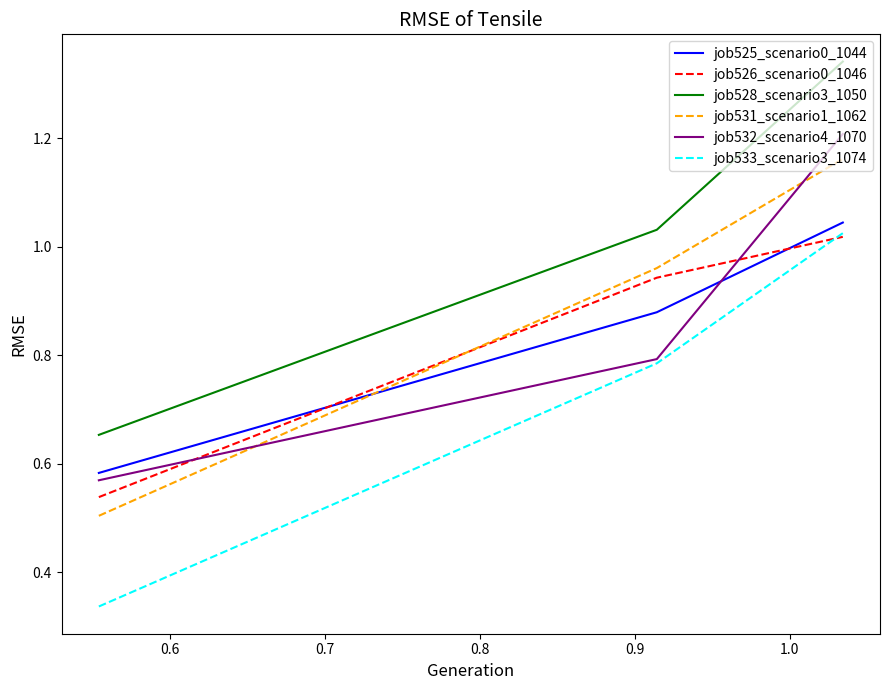

Which series has the largest total across all categories?

job528_scenario3_1050